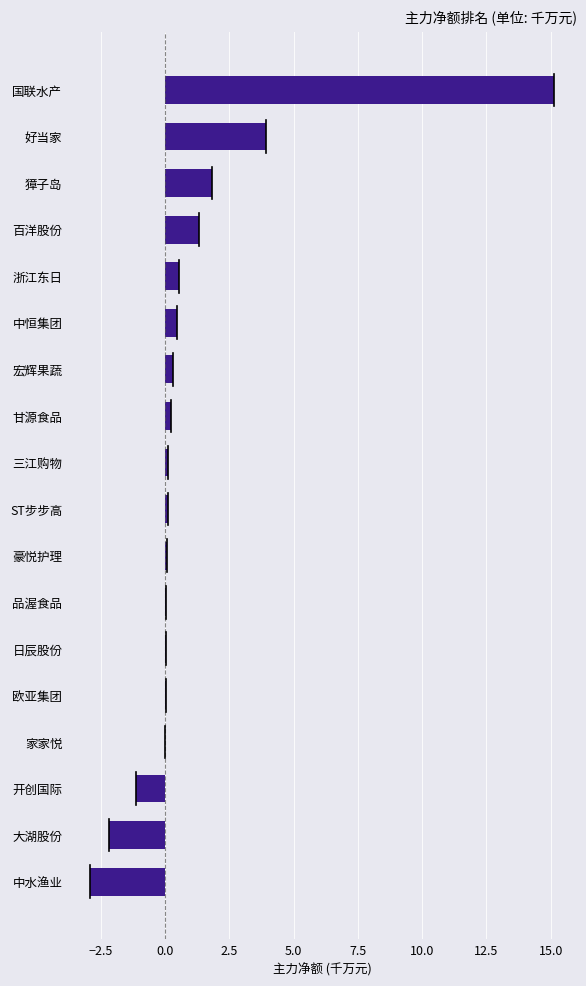

What is the maximum value shown in the chart?

15.1